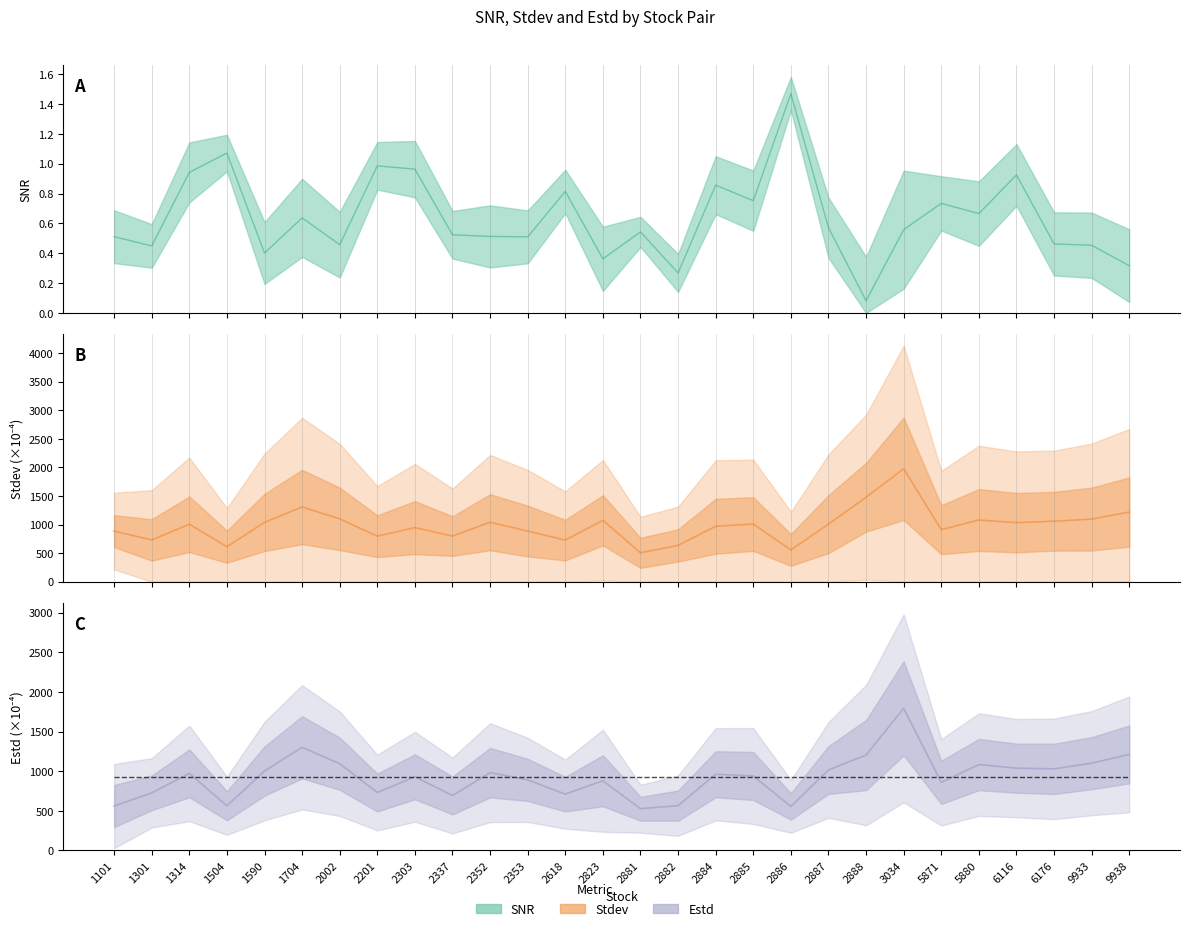

At 1590, list the series in order from smallest to largest.

snr, Estd, stdev